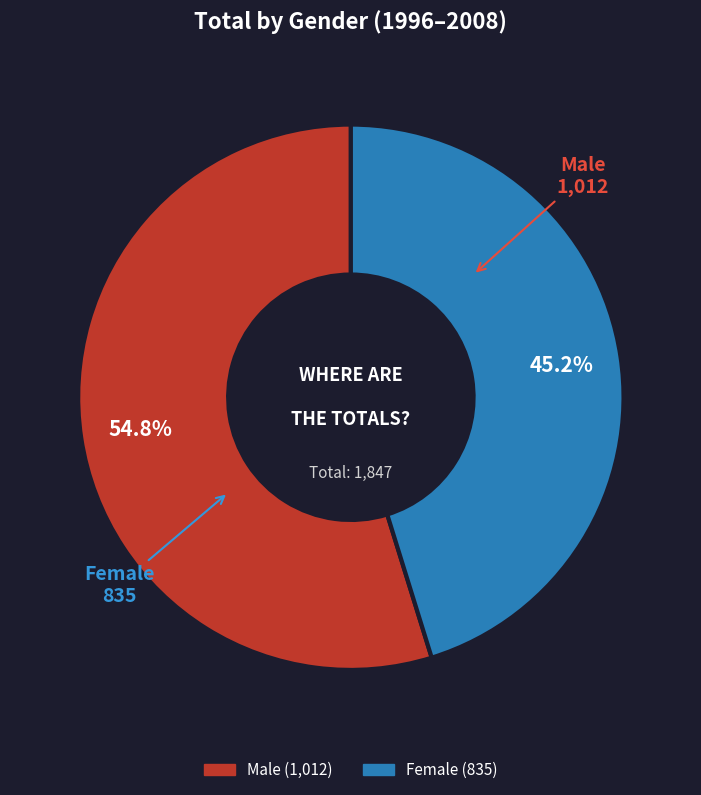

Is there a majority slice in this chart?

Yes